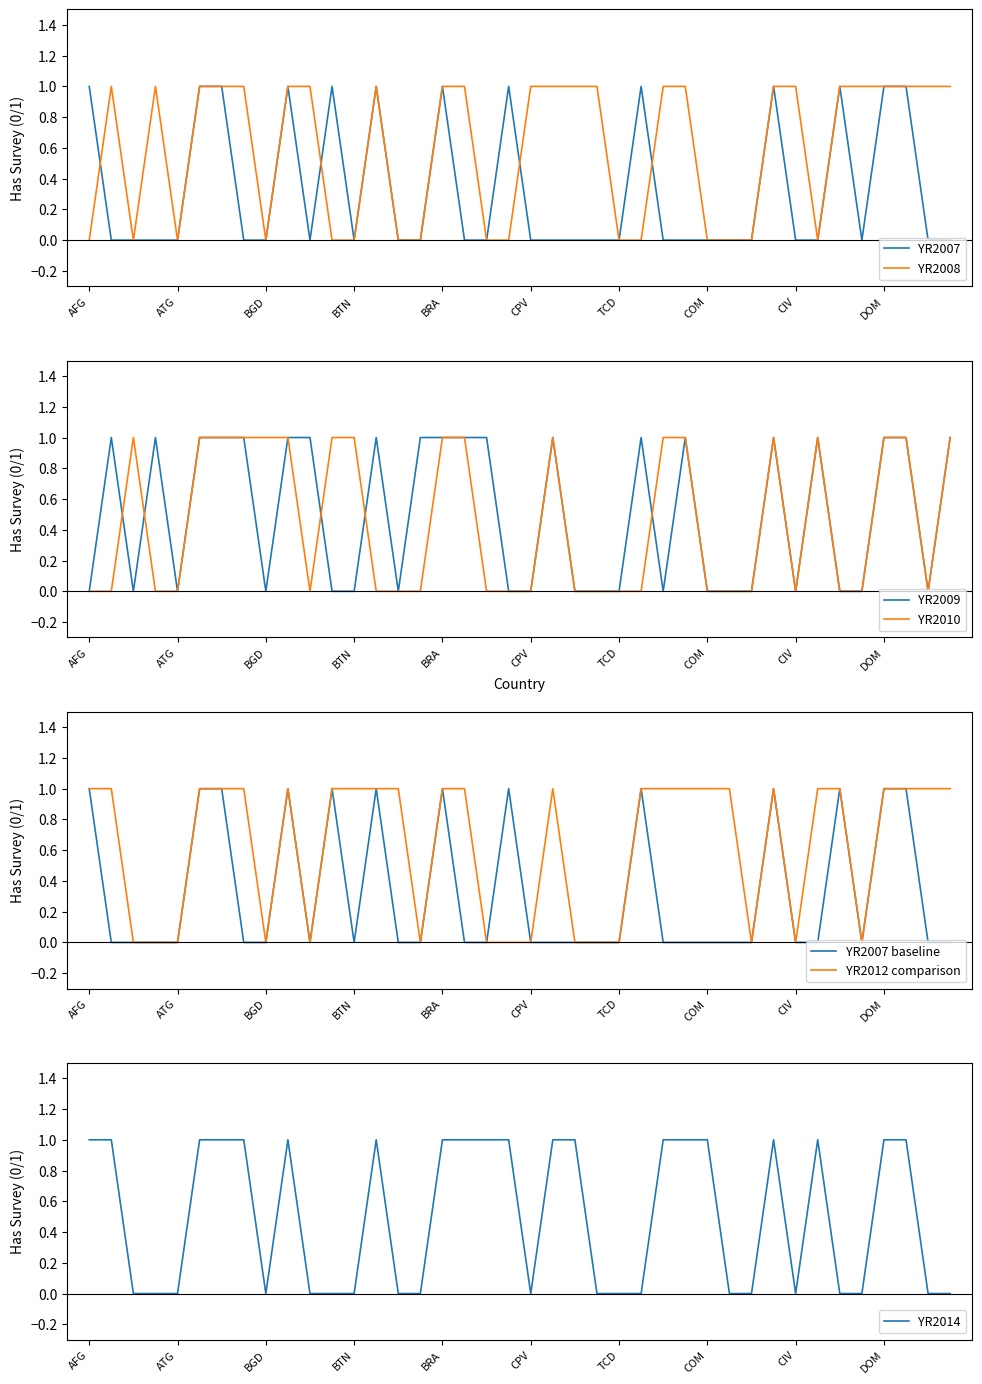

Is the value of YR2014 at BGD greater than the value of YR2007 at BIH?

No